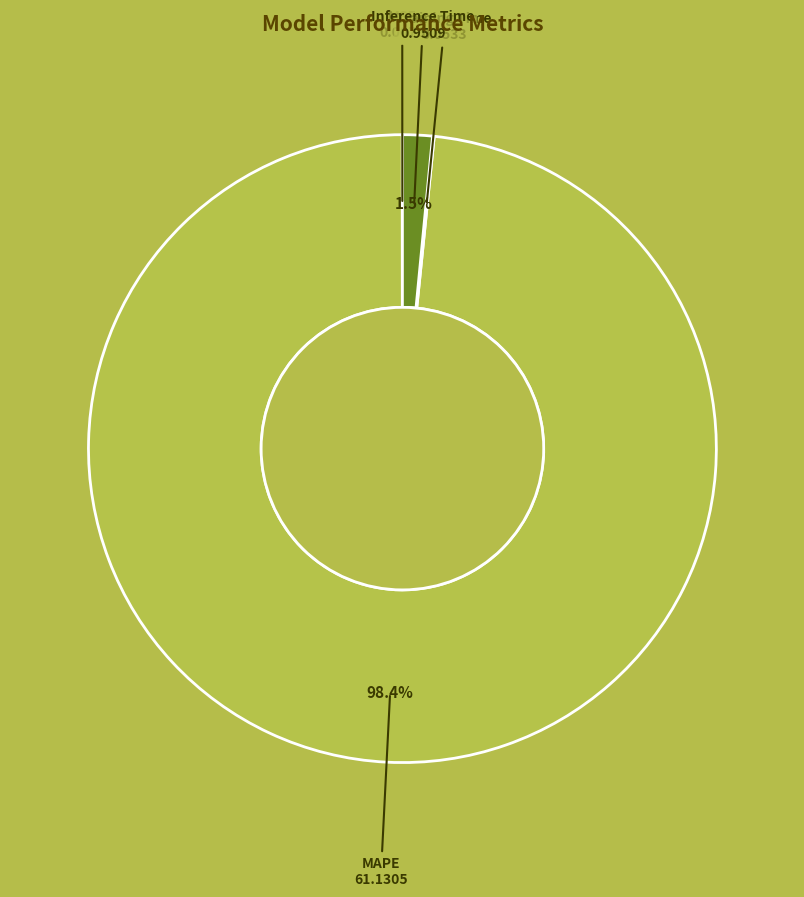

Is there a majority slice in this chart?

Yes